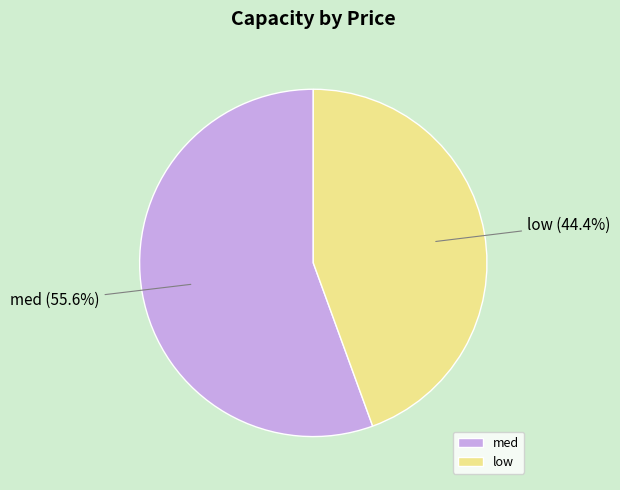

What is the largest slice in the pie chart?

med